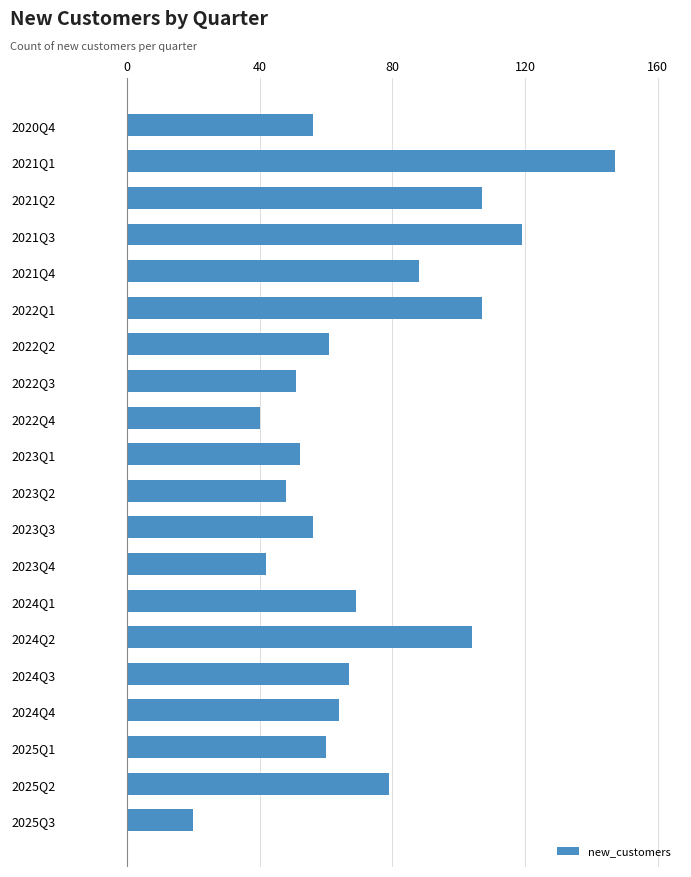

What is the label of the 1st bar from the top?

2020Q4